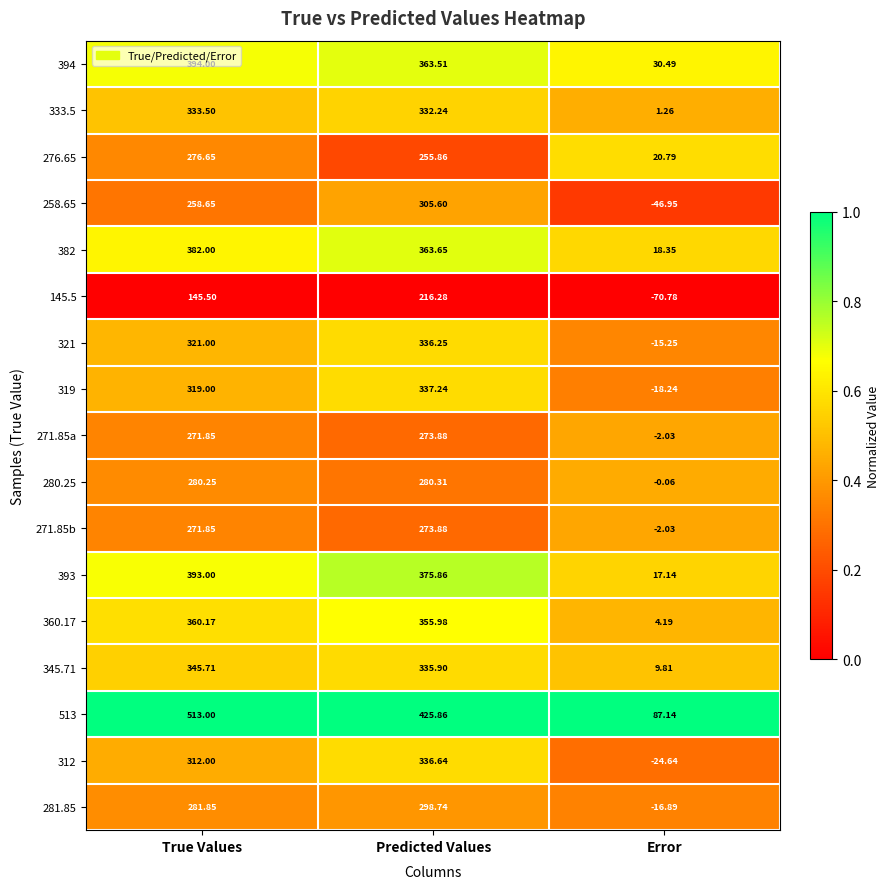

At which category is the sum across all series the highest?

Predicted Values